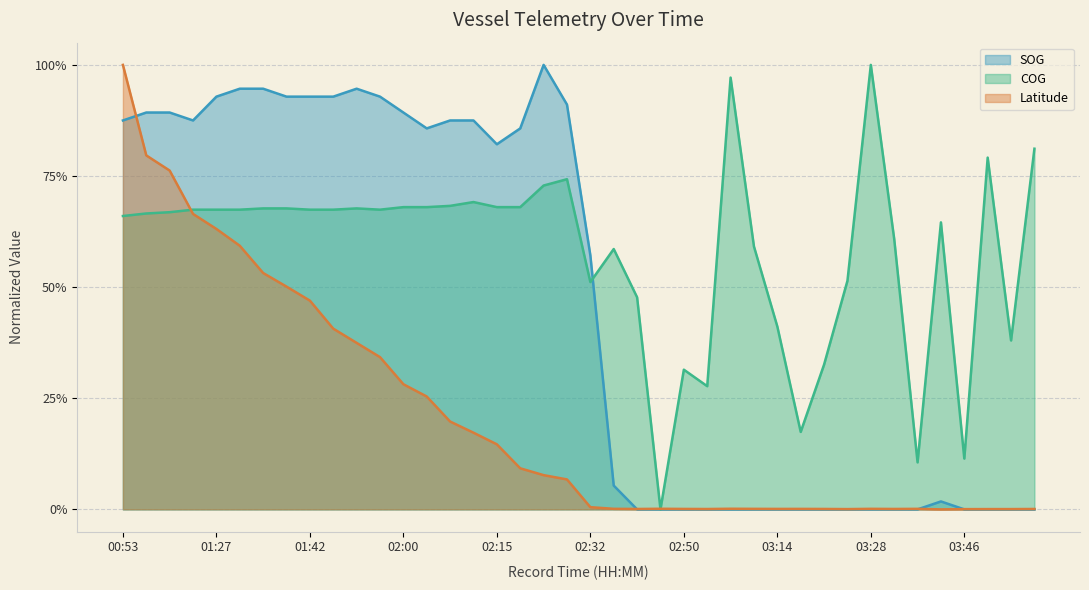

What are all the series names shown in the legend?

SOG, COG, Latitude